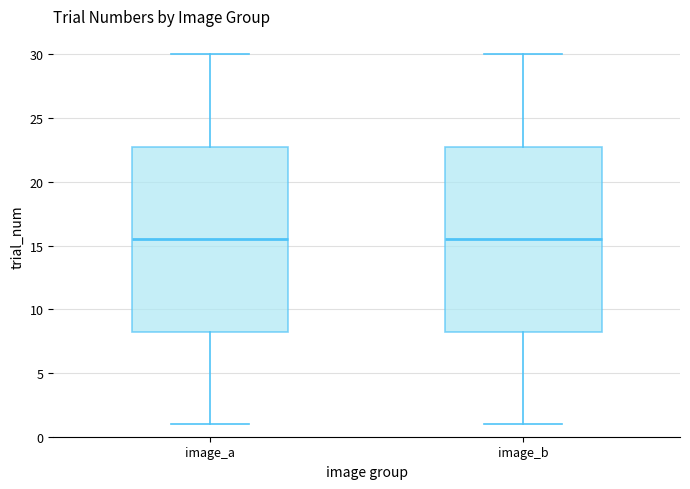

Where does the upper whisker of the box for image_b end on the y-axis? The values are not printed on the chart, so give them approximately, as read against the axis.

30.0